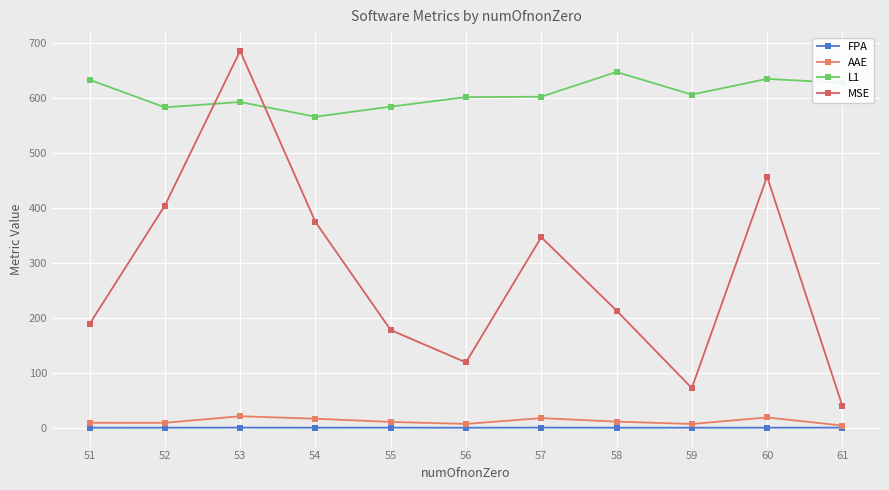

At which label is L1 closest to 606?

59